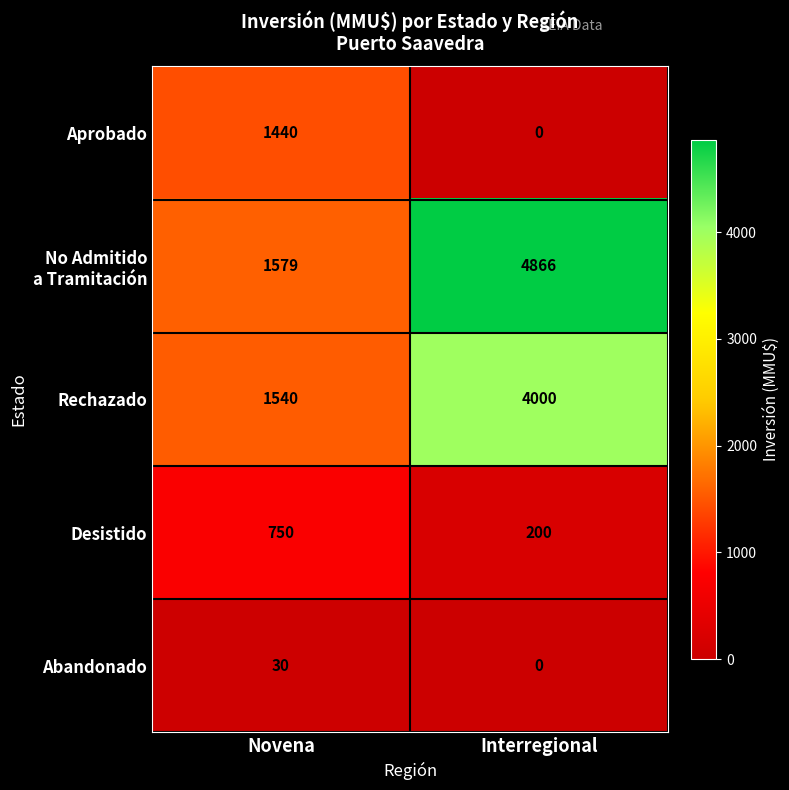

What is the spread (max minus min) of values at Interregional?

4866